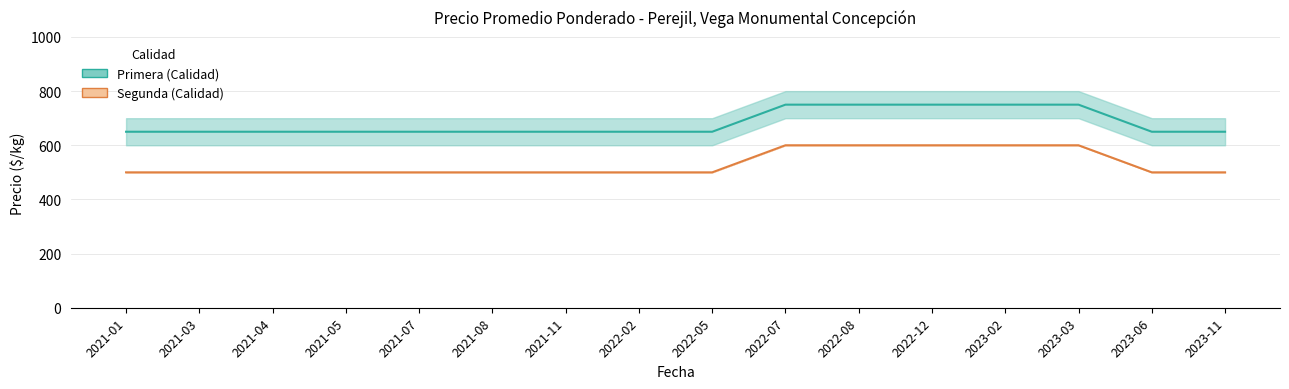

What is the greatest value displayed?

750